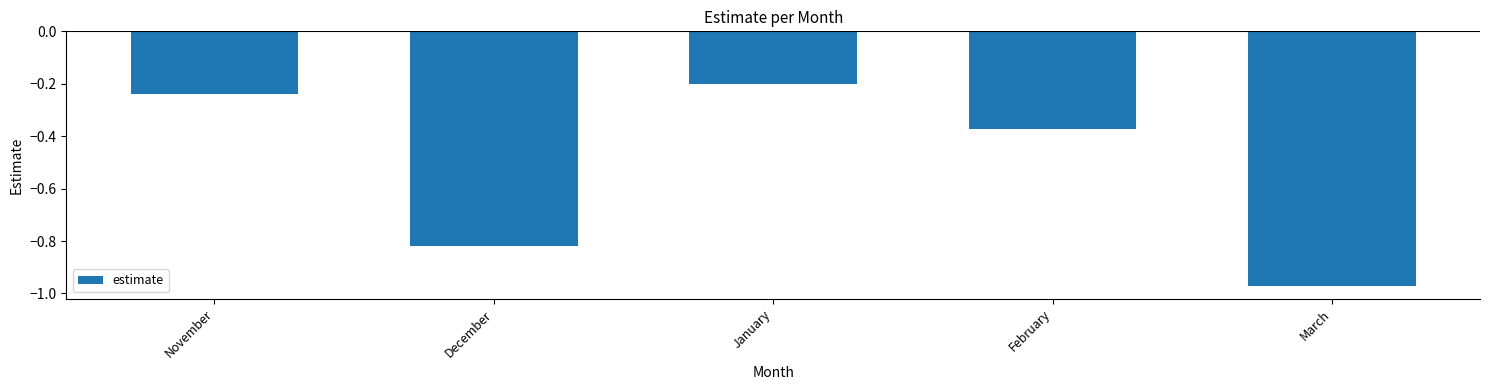

What is the label of the 5th bar from the left?

March